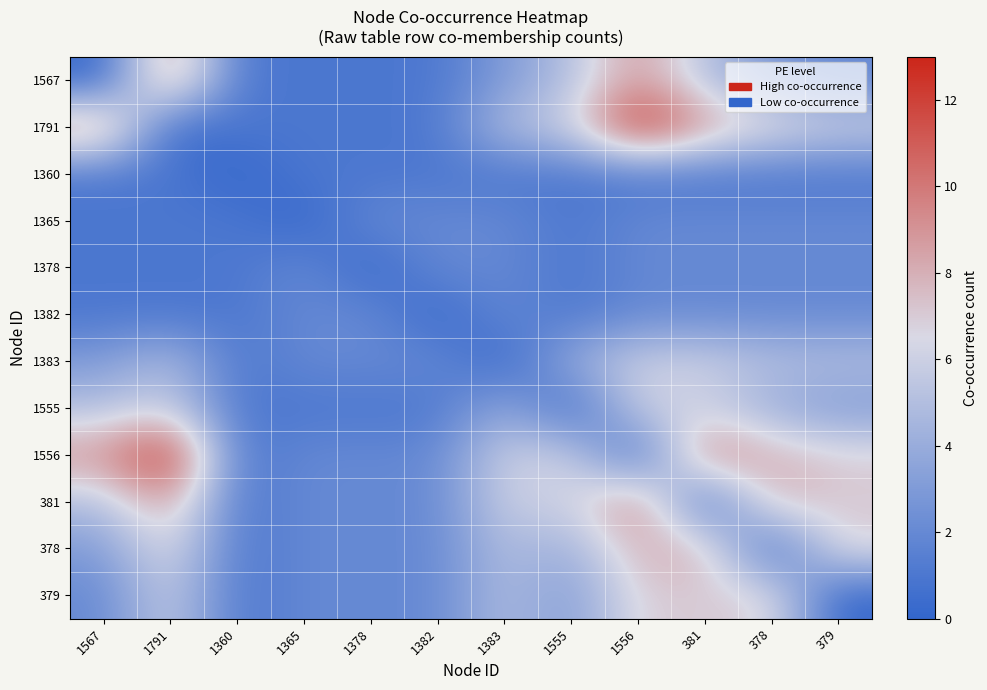

At which category is the sum across all series the highest?

1556